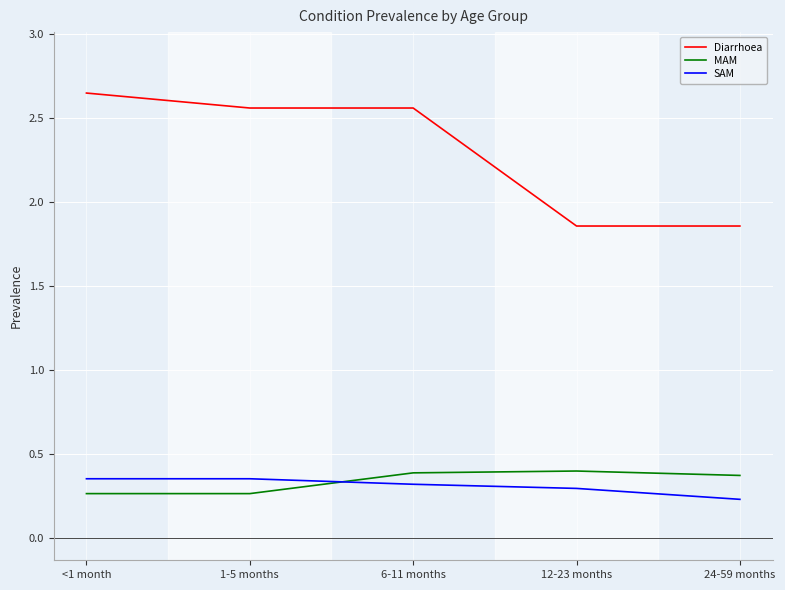

At which label does SAM reach its minimum?

24-59 months